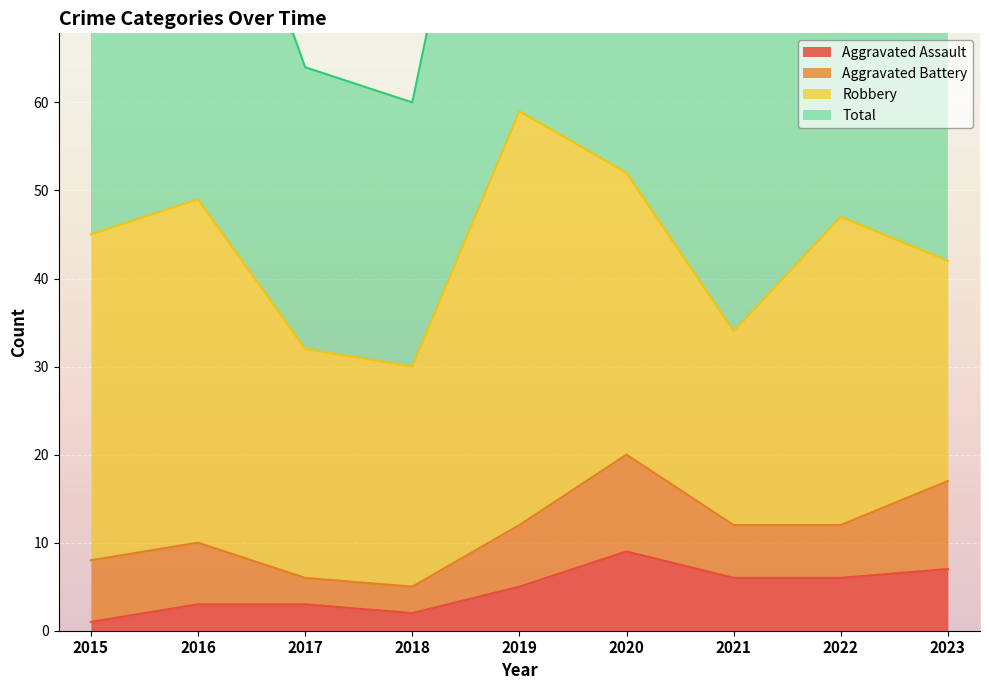

True or false: Total and Aggravated Assault cross at least once.

False